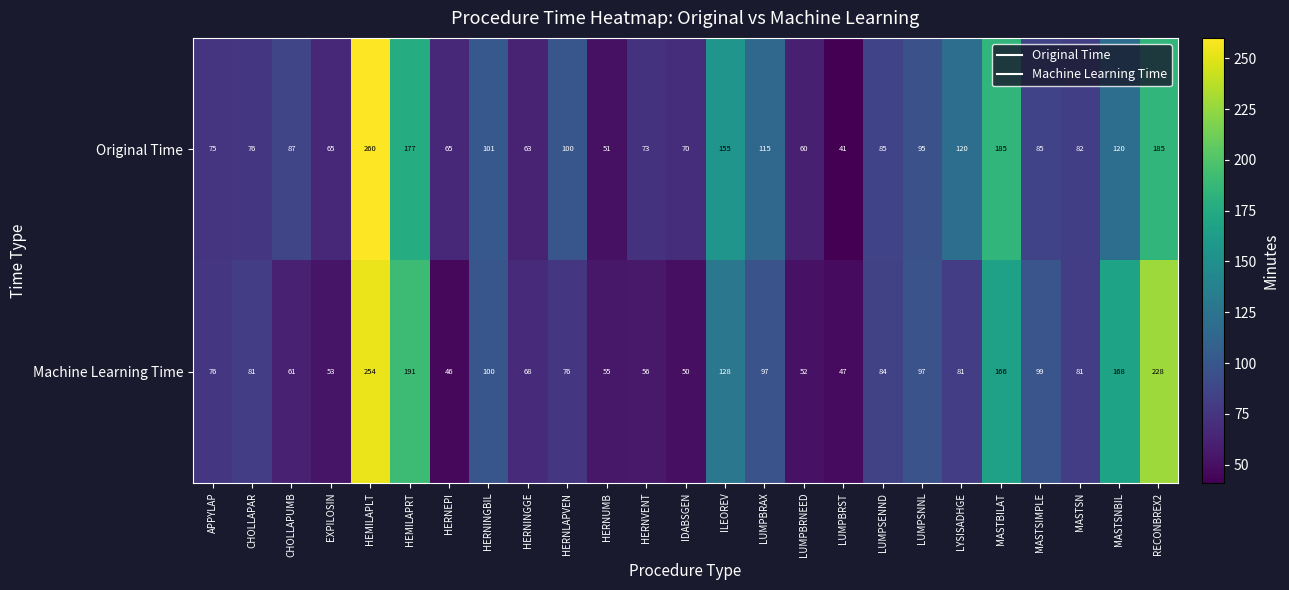

How many data points does each series have?

25